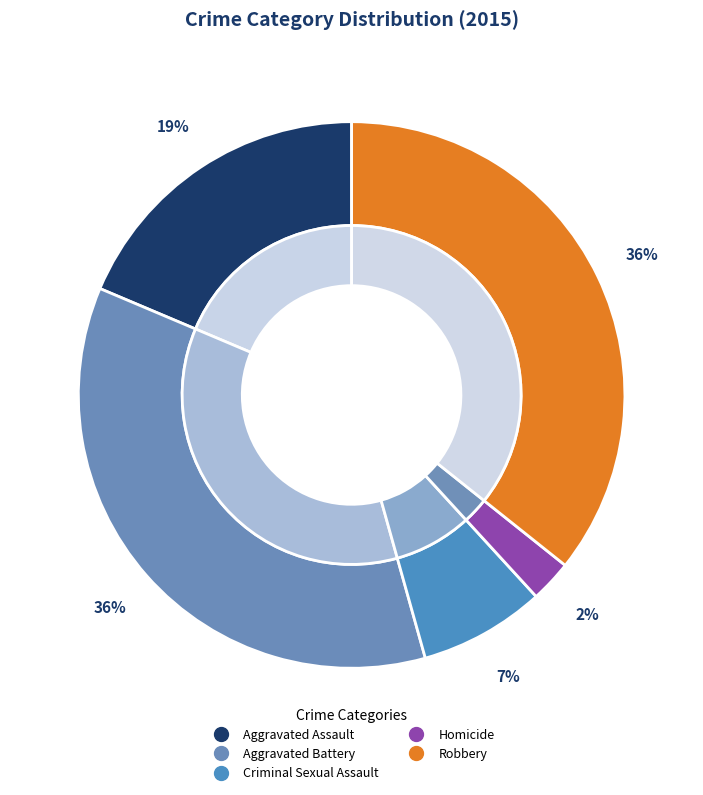

What percentage do Aggravated Battery and Criminal Sexual Assault together represent?

43.2%